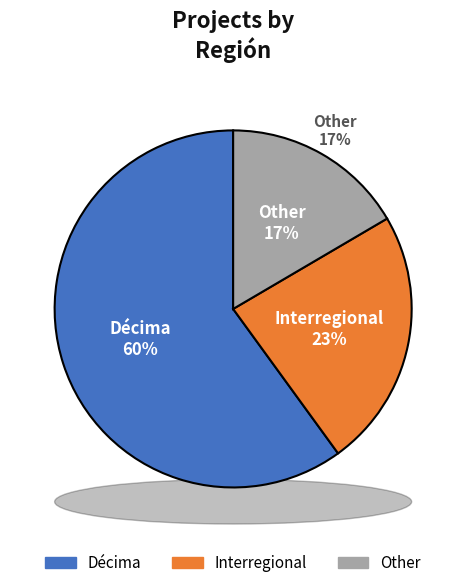

To the nearest percent, what percentage of the pie is Interregional?

23%